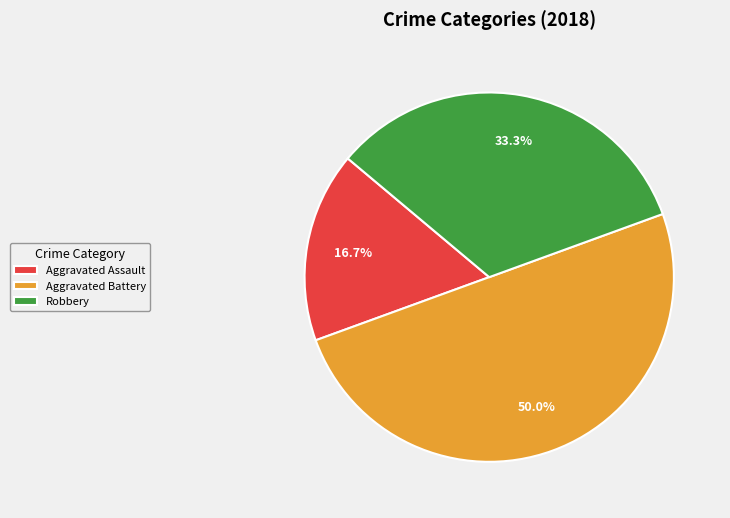

How many slices are in this pie chart?

3